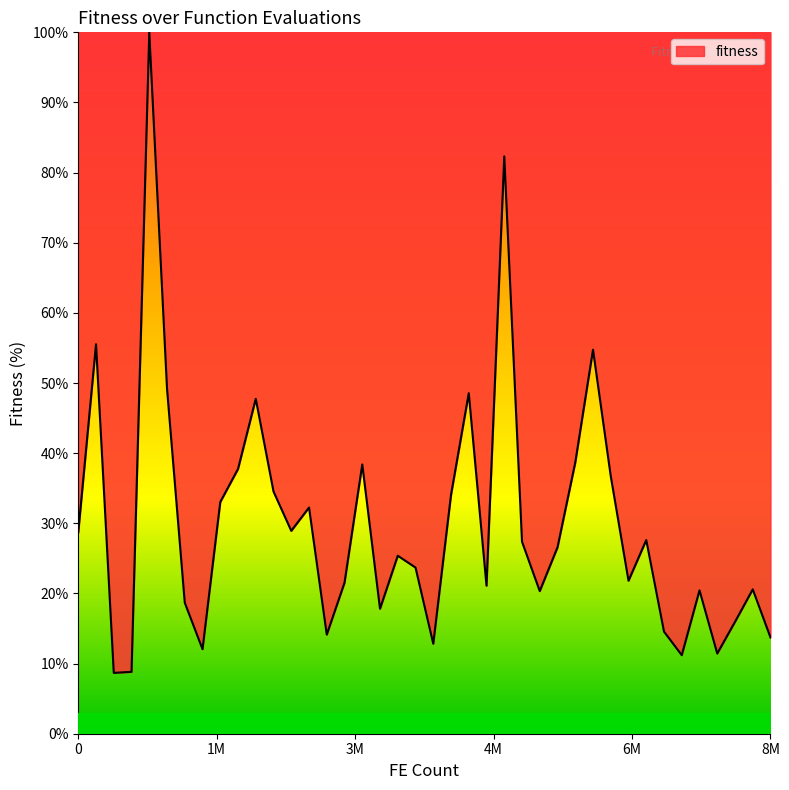

Does the chart display data point markers on the line(s)?

No